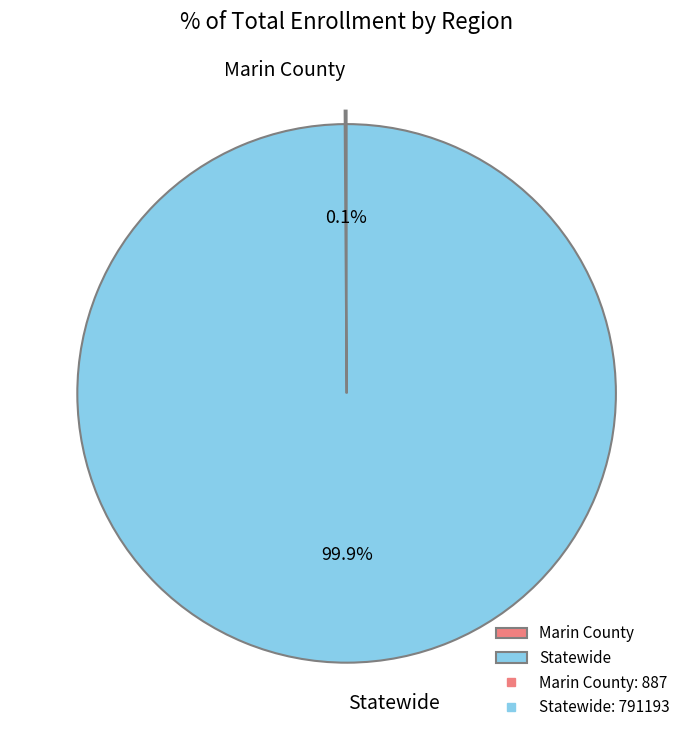

Which slice is the largest?

Statewide